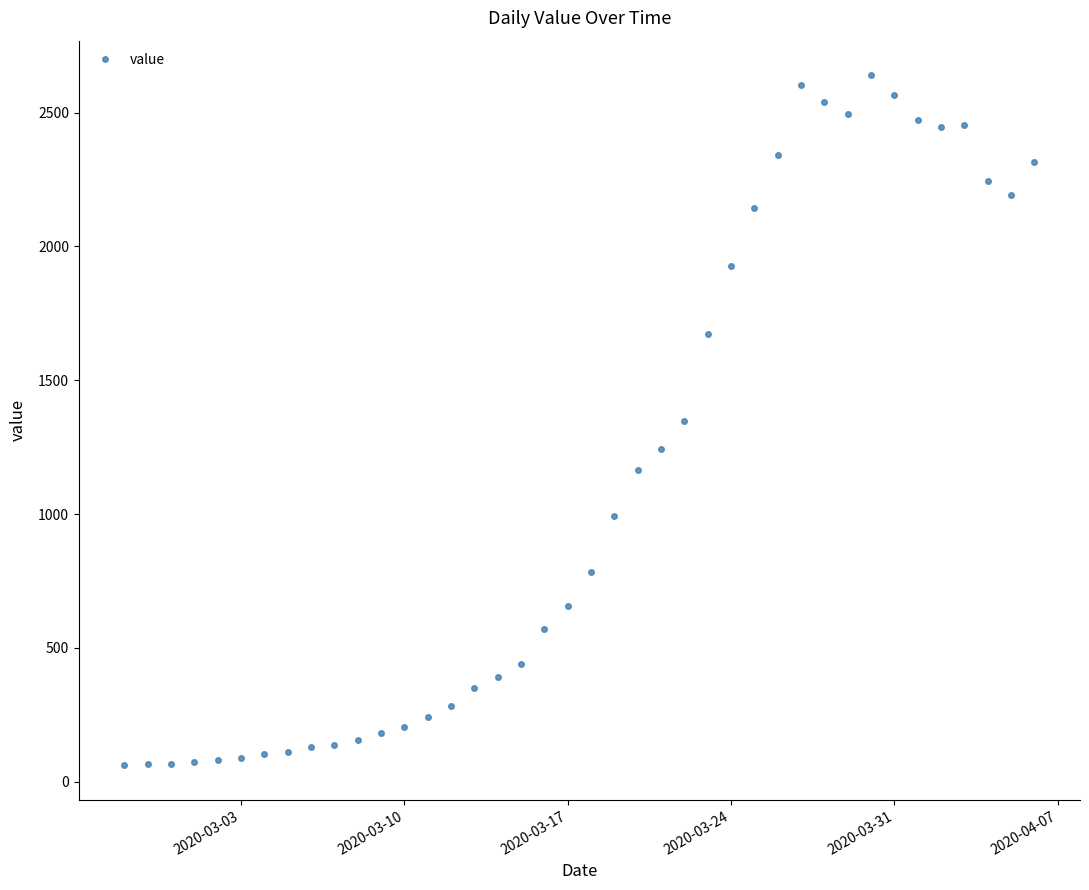

What is the greatest value displayed?

2640